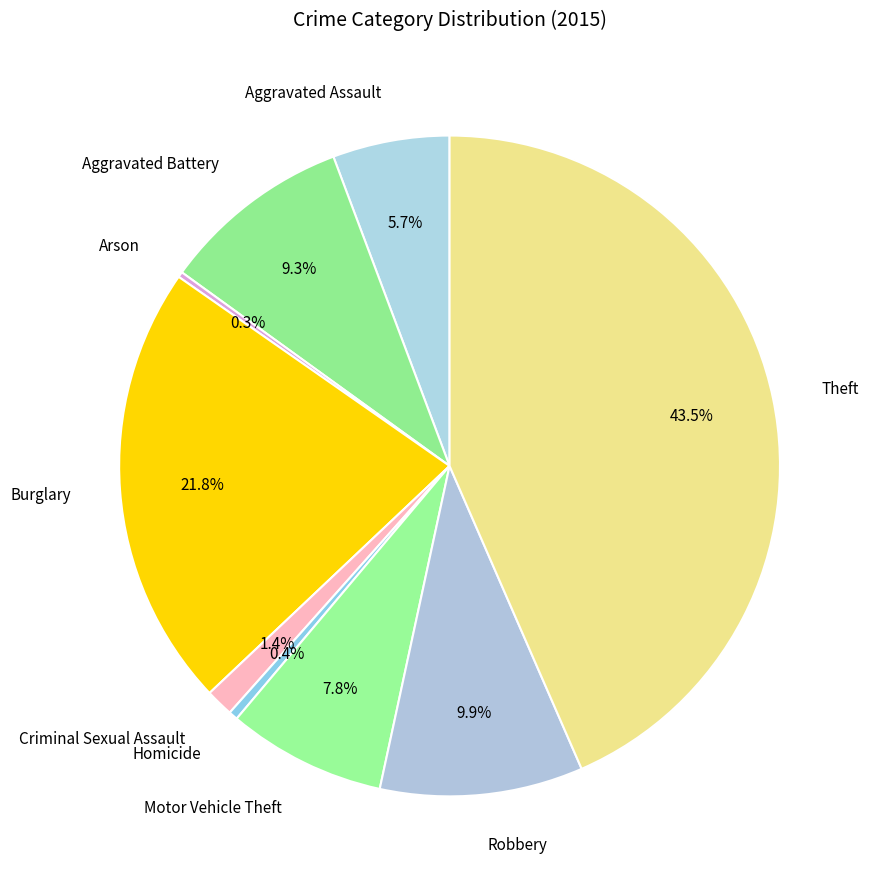

Is the sum of Criminal Sexual Assault and Aggravated Battery greater than half?

No